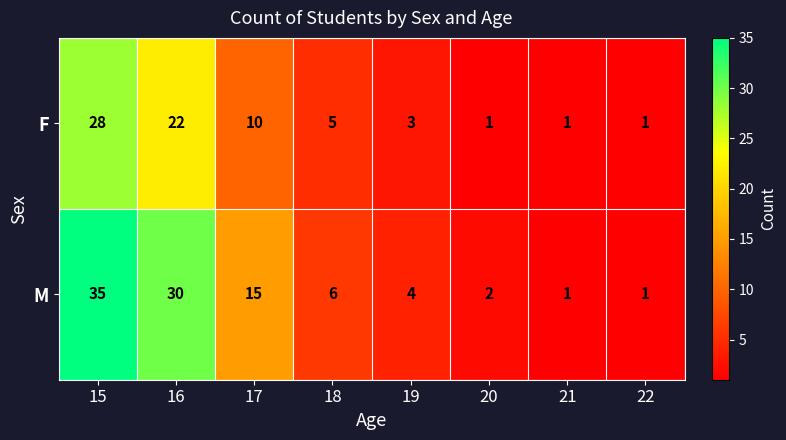

At which category does the chart reach its peak across all series?

15